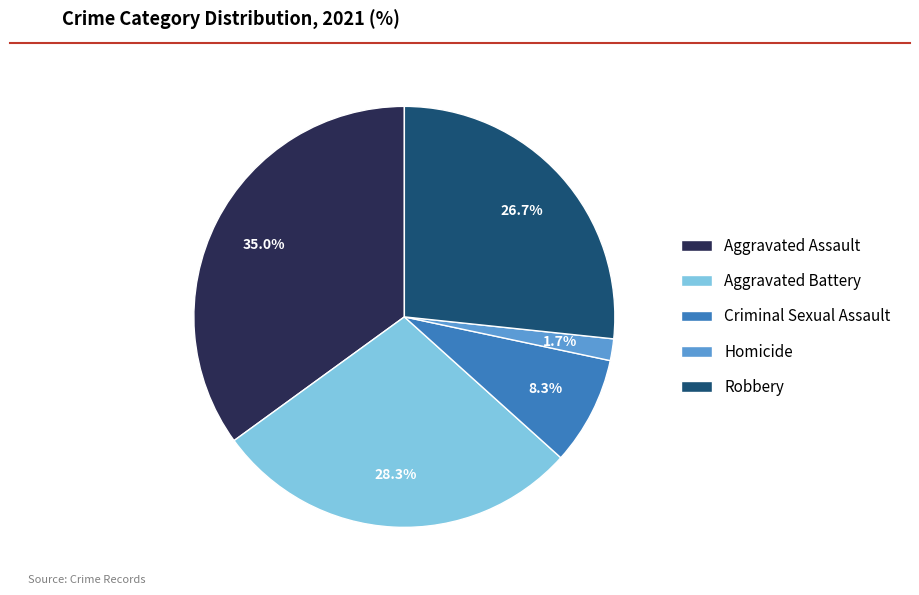

Approximately how many times larger is the value at Criminal Sexual Assault compared to Aggravated Assault?

0.2